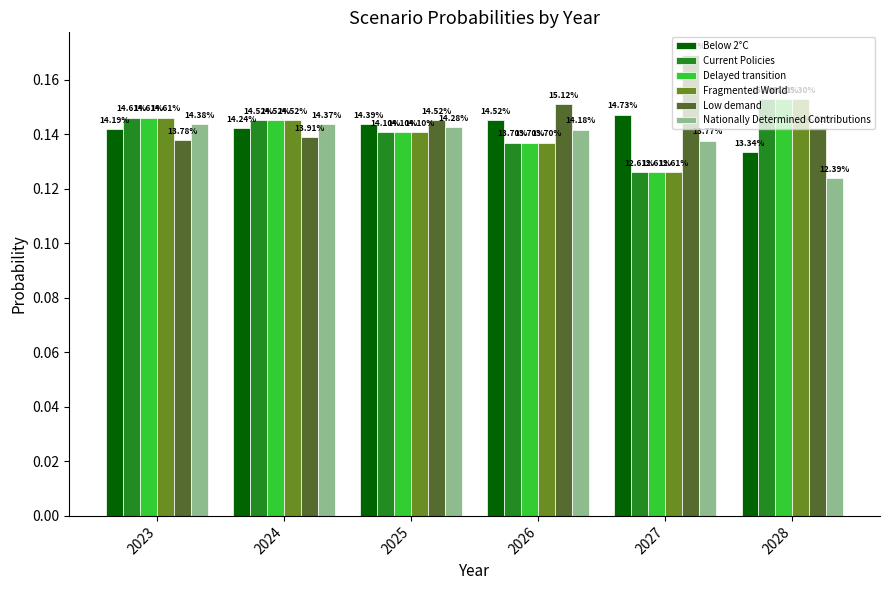

What are all the series names shown in the legend?

Below 2°C, Current Policies, Delayed transition, Fragmented World, Low demand, Nationally Determined Contributions